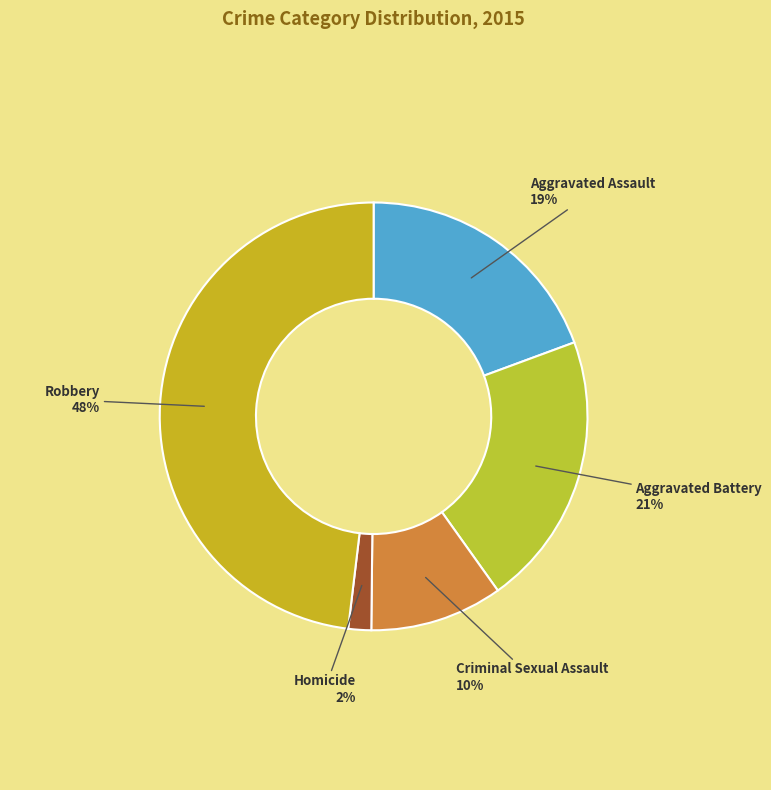

How many slices are in this pie chart?

5